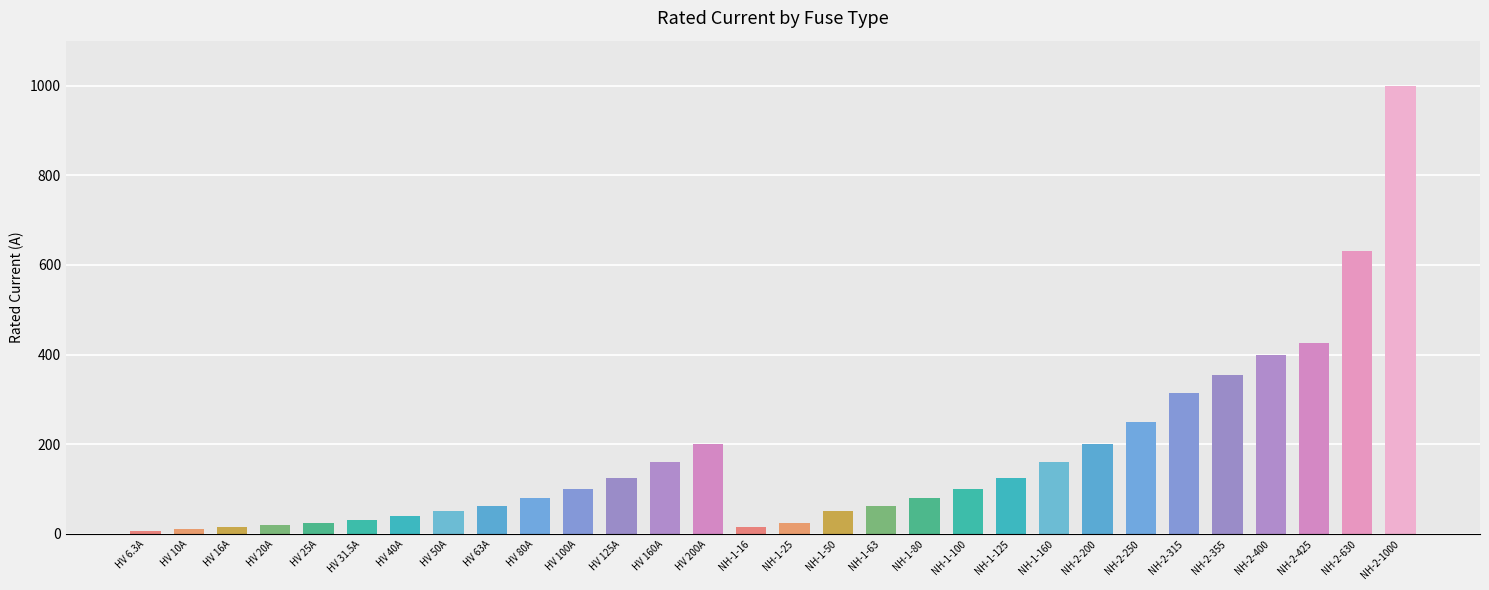

The chart shows a value of 125.0 at HV 125A. True or false?

True